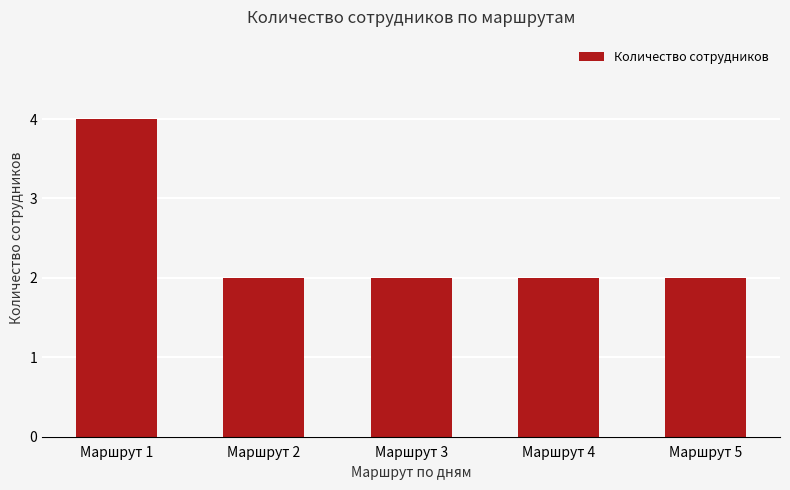

Are the bars grouped side by side (vs. stacked)?

No